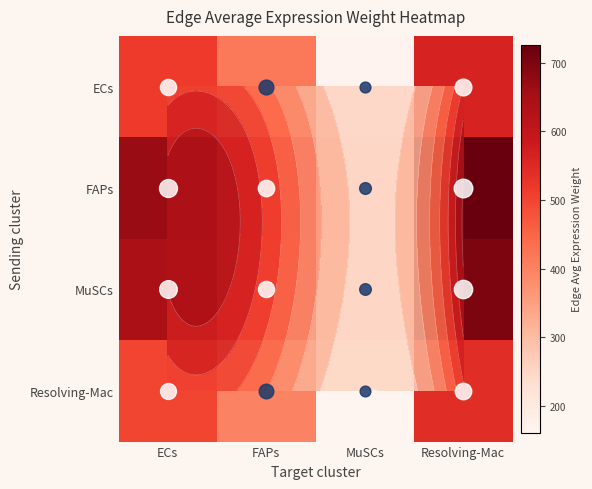

What is the total value across all series at FAPs?

1871.4